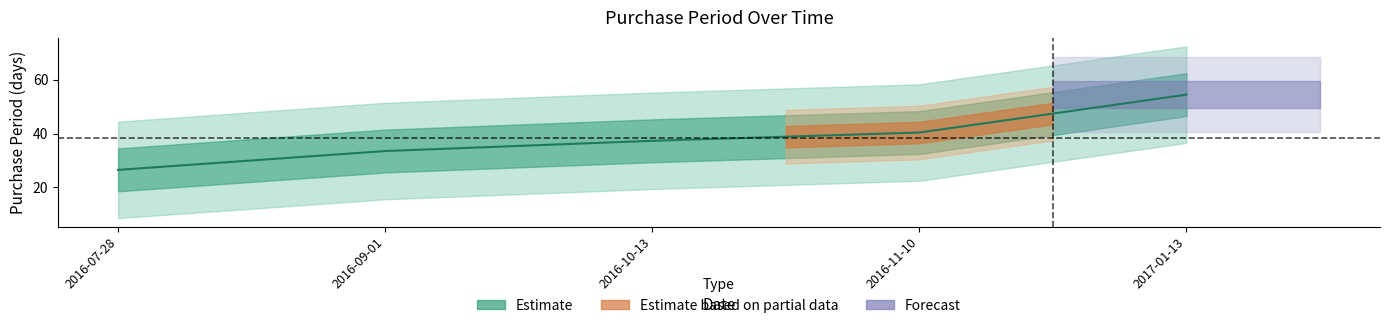

What is the average value?

38